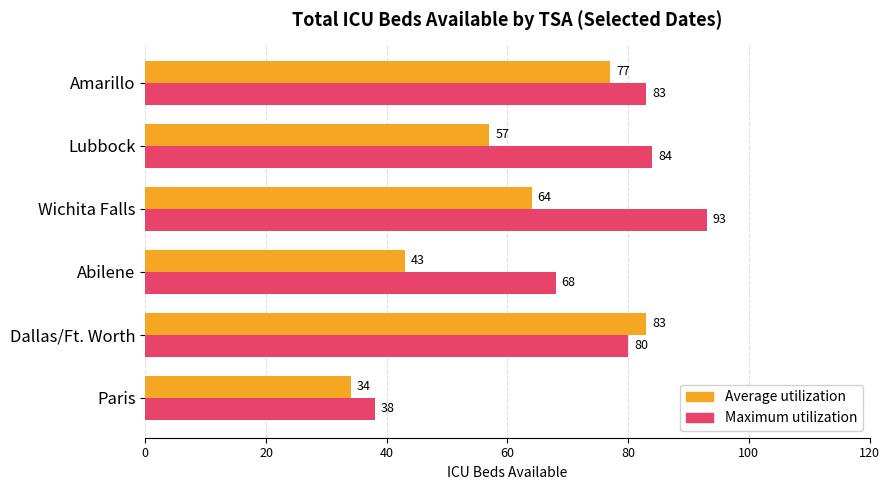

Rank the series by their maximum value, from lowest to highest.

Average utilization, Maximum utilization